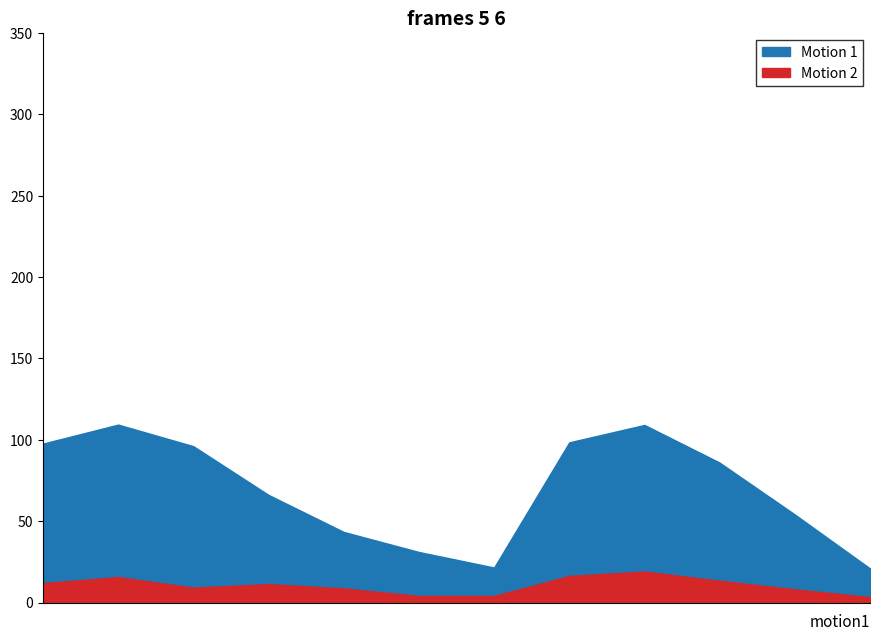

The Motion 1 series shows 109642 at 2015-12-31. True or false?

False